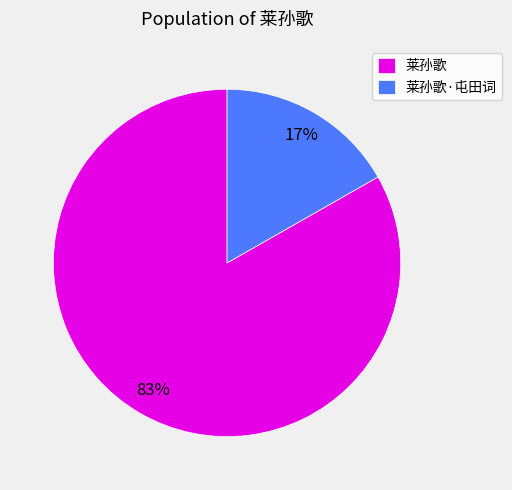

To the nearest percent, what percentage of the pie is 莱孙歌·屯田词?

17%